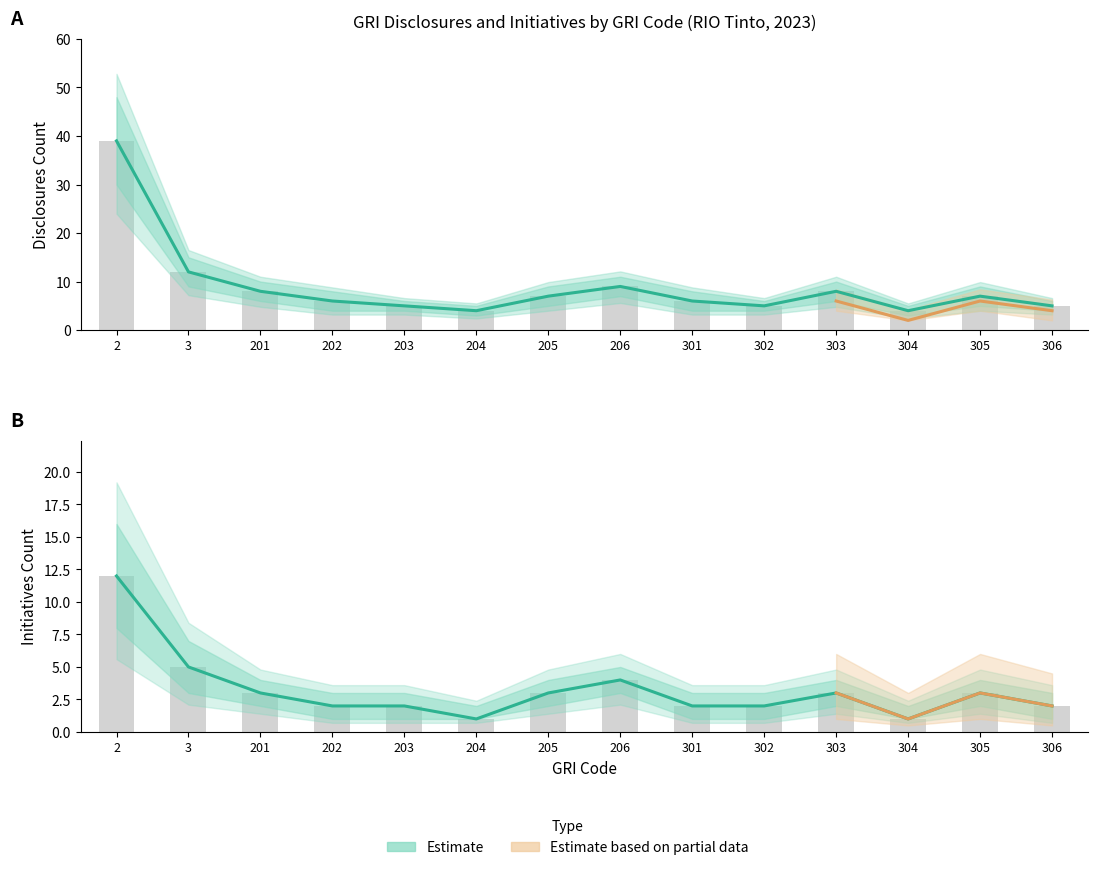

Which series has the largest total across all categories?

Disclosures Count (Estimate)